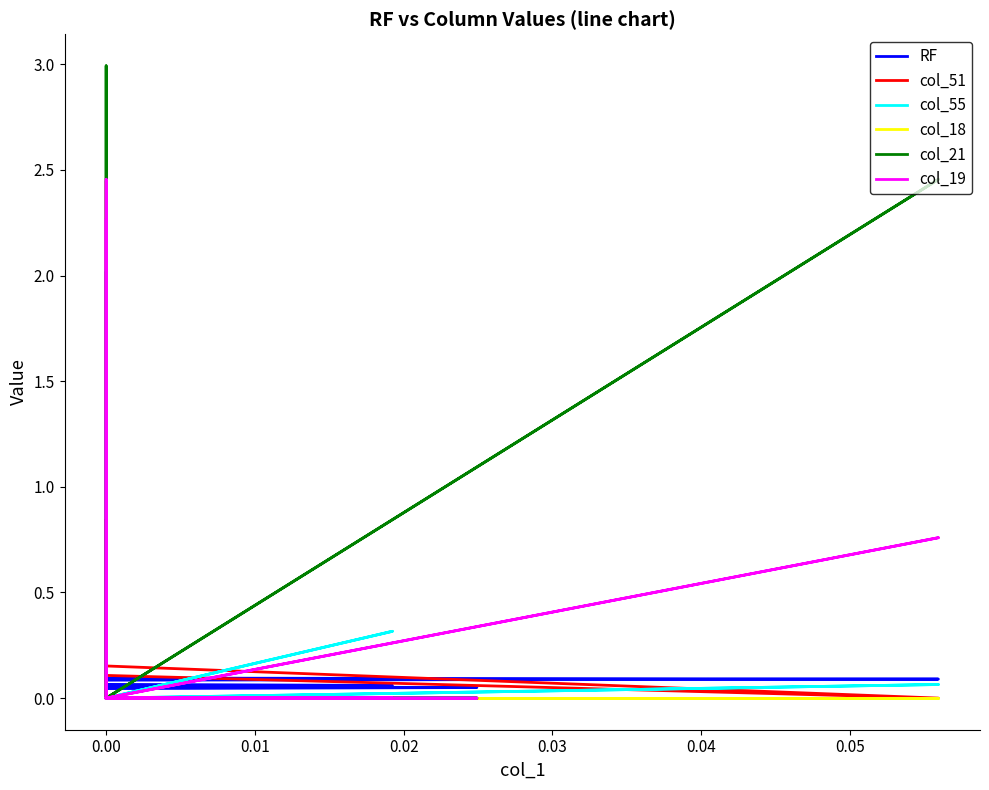

What is the average value of the col_19 series?

0.3